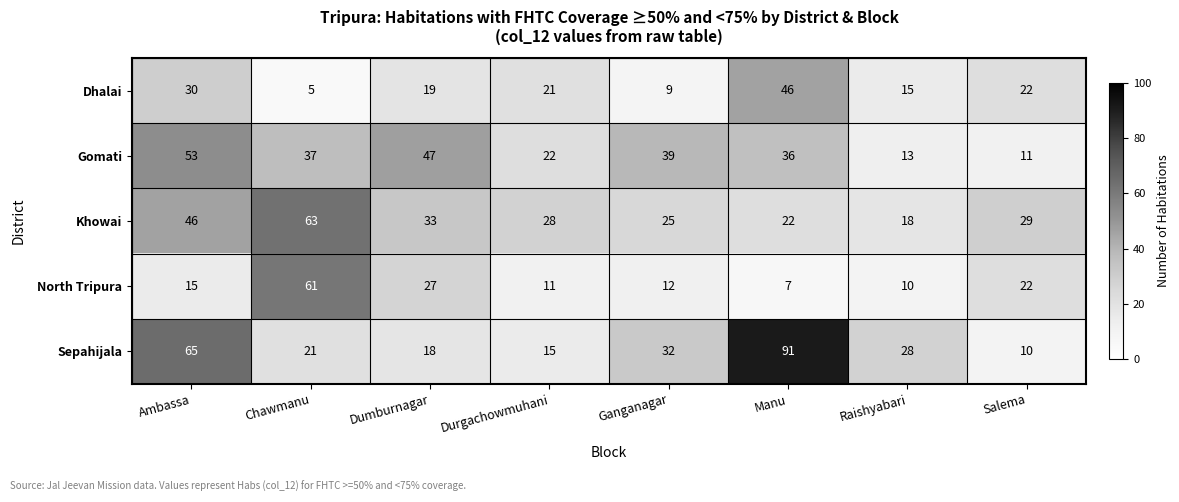

At which category is the sum across all series the highest?

Ambassa